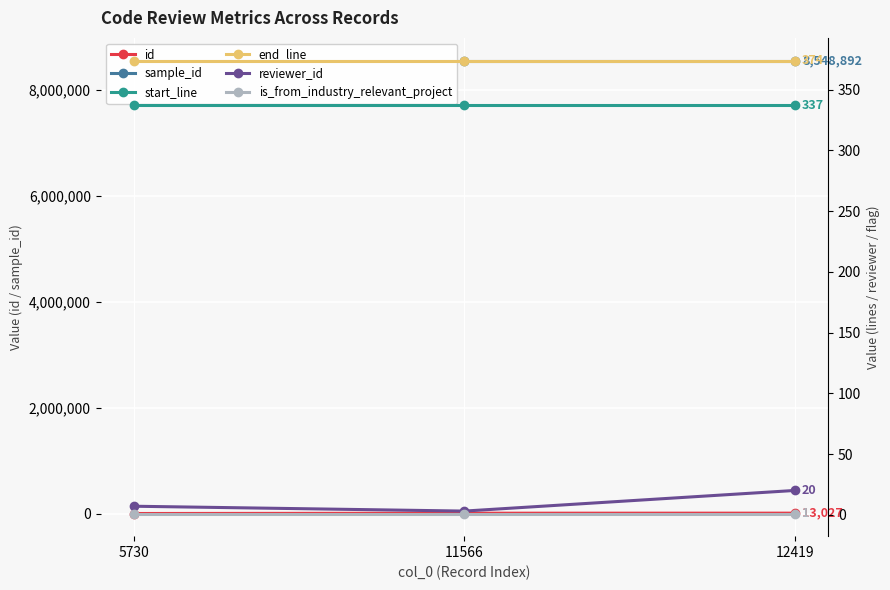

The value of start_line at 5730 is 337. True or false?

True